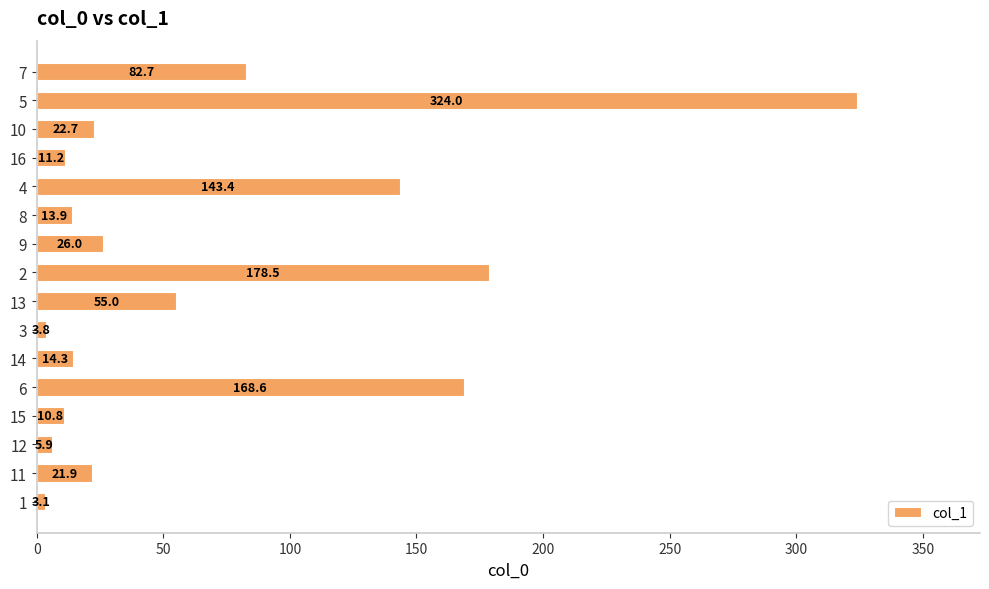

Rank the categories by value from highest to lowest.

5, 2, 6, 4, 7, 13, 9, 10, 11, 14, 8, 16, 15, 12, 3, 1